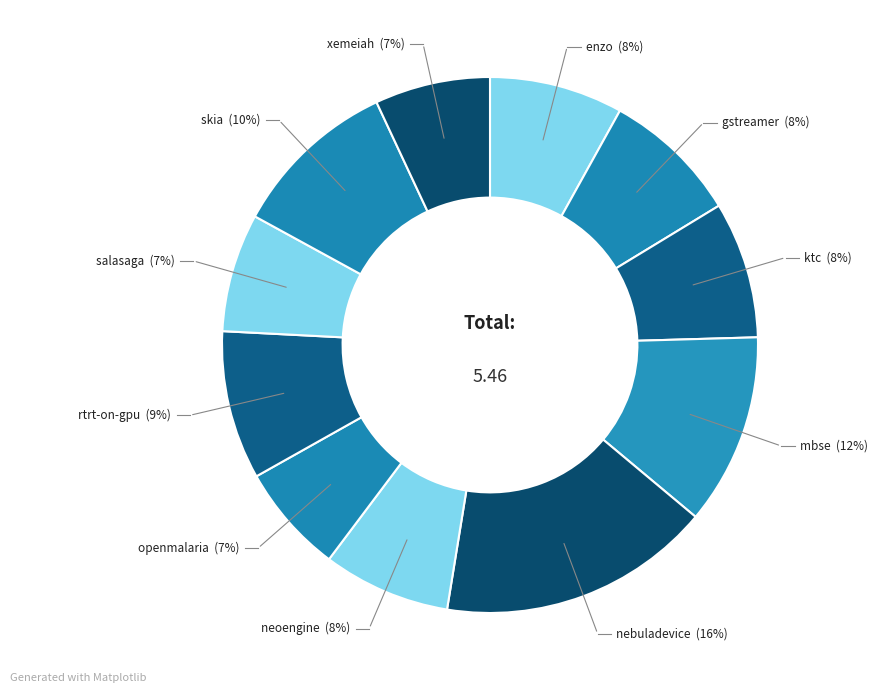

Count the number of slices in the pie.

11